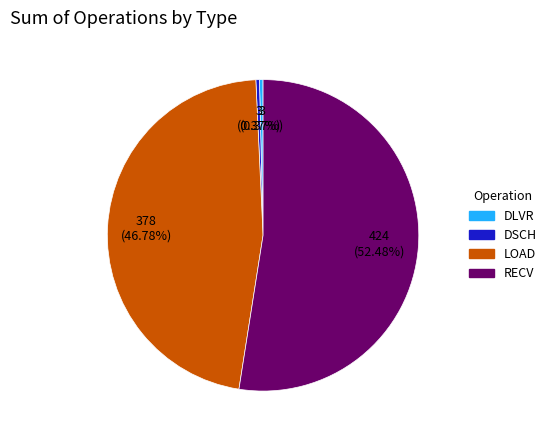

Which has a higher value, LOAD or DLVR?

LOAD